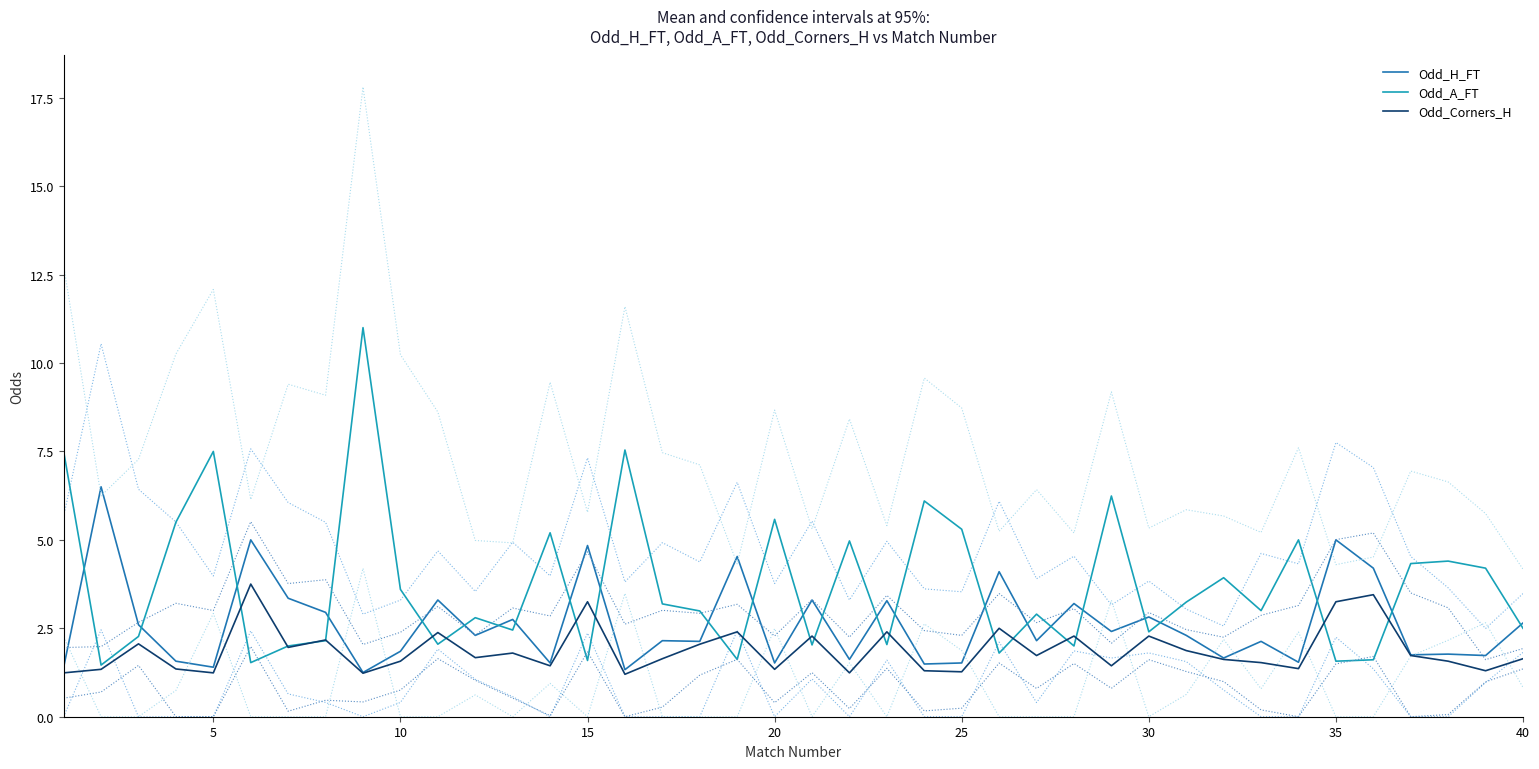

List the series in order of their overall mean, highest first.

Odd_A_FT, Odd_H_FT, Odd_Corners_H